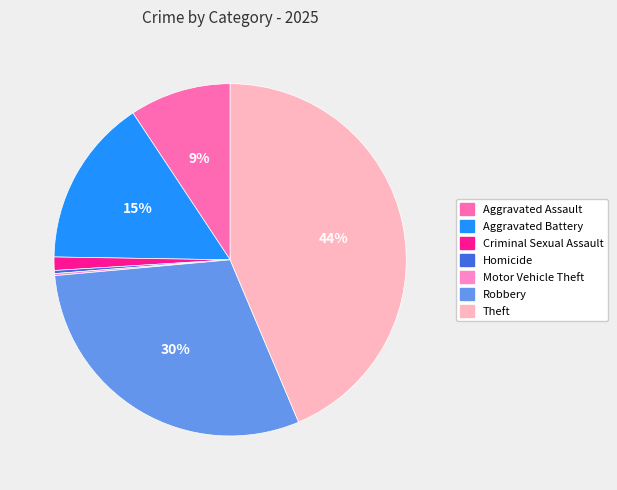

Which has a higher value, Robbery or Aggravated Battery?

Robbery